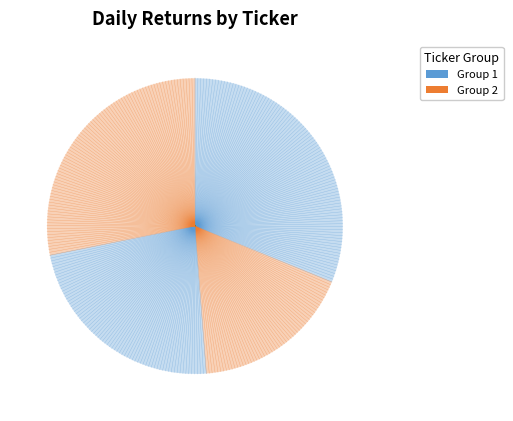

Count the number of slices in the pie.

4